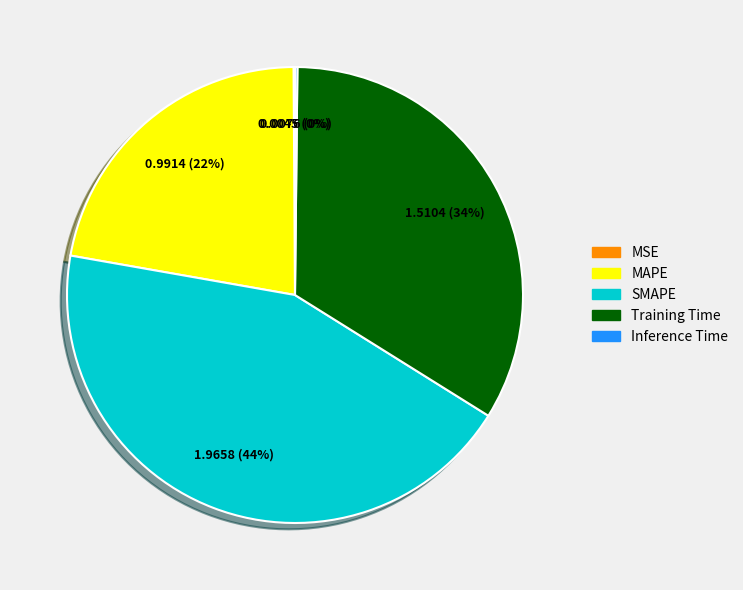

Combined, do MAPE and Training Time account for over 50%?

Yes